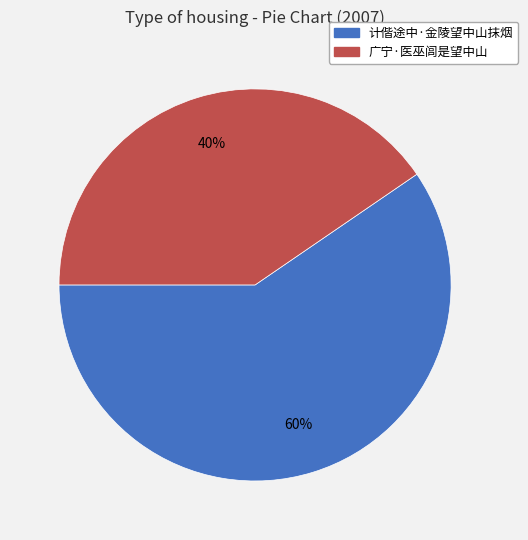

What is the ratio of the value at 广宁·医巫闾是望中山 to the value at 计偕途中·金陵望中山抹烟?

0.7